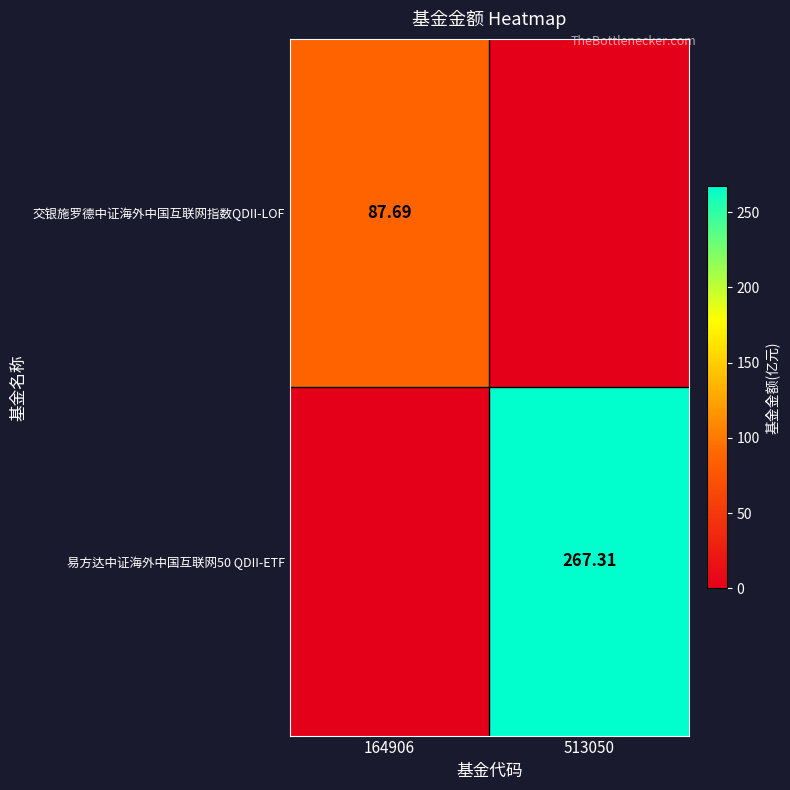

Is the value of 交银施罗德中证海外中国互联网指数QDII-LOF at 164906 greater than the value of 易方达中证海外中国互联网50 QDII-ETF at 513050?

No